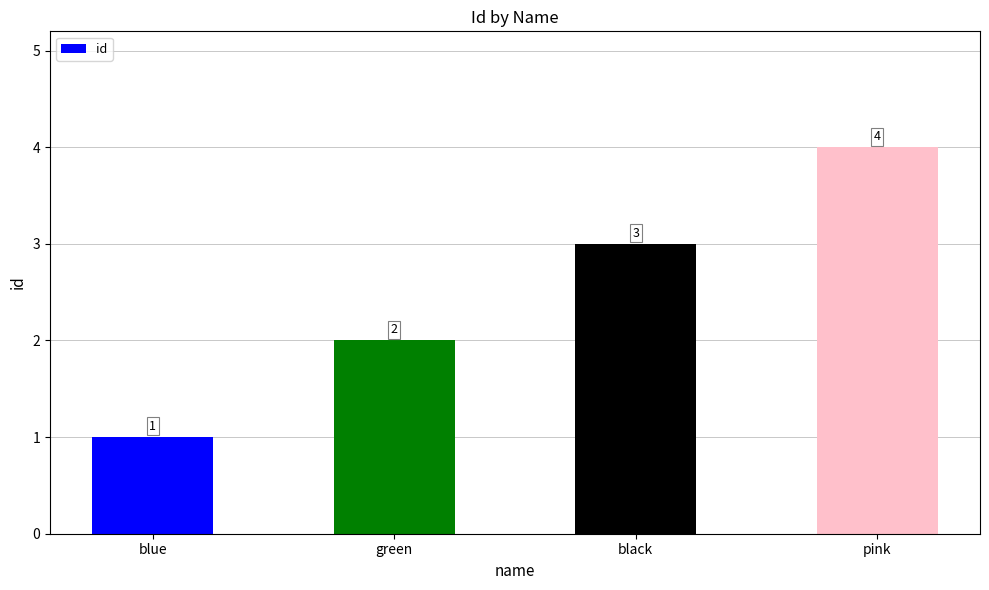

Rank the categories by value from highest to lowest.

pink, black, green, blue